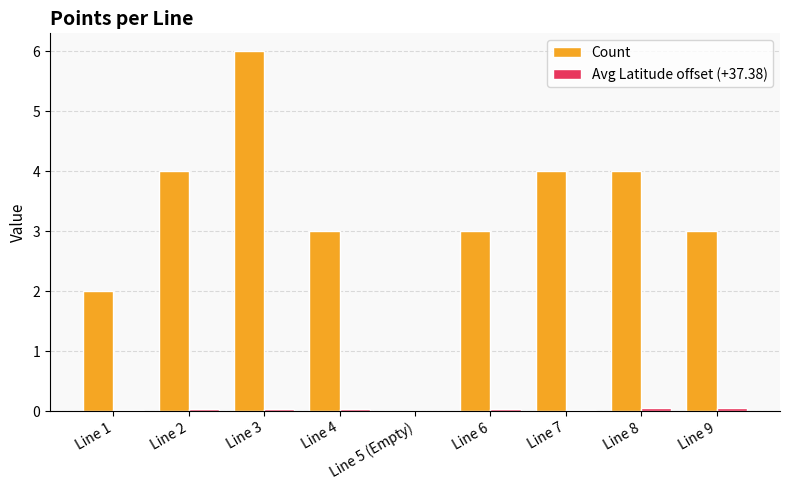

Which series changed the most between Line 3 and Line 6?

Count